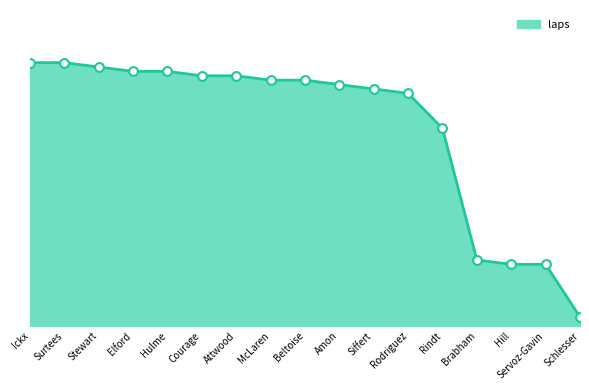

What is the change in value from Elford to Rodriguez?

-5